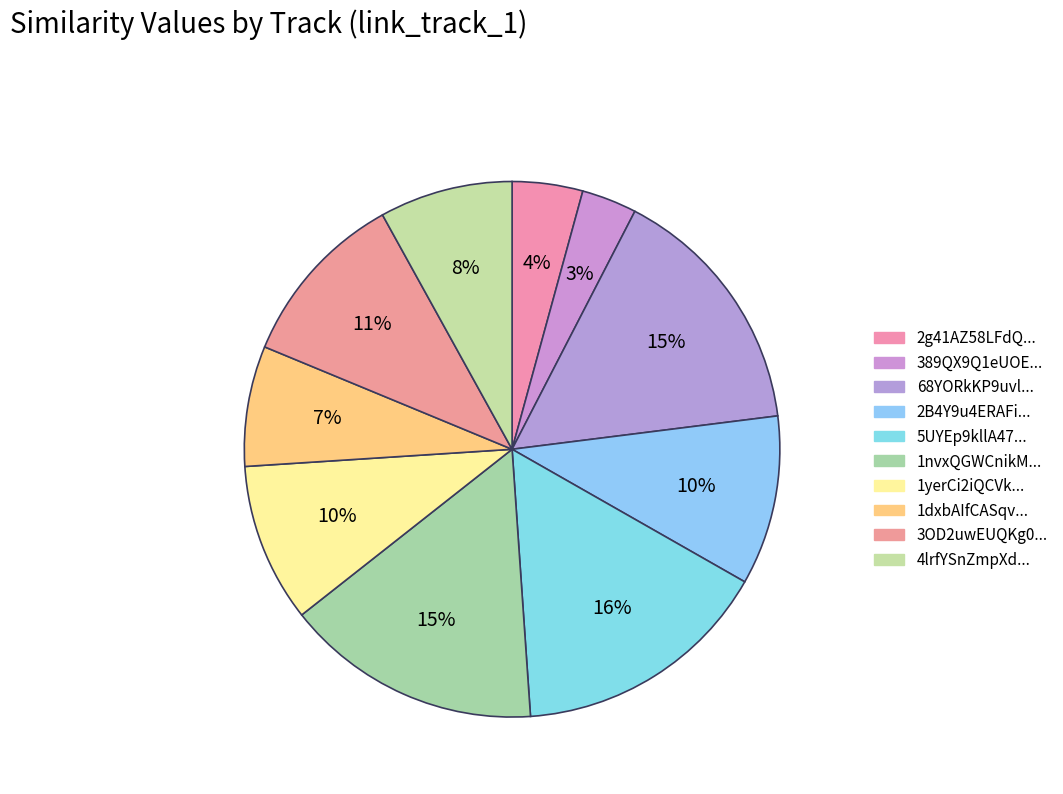

Count the number of slices in the pie.

10